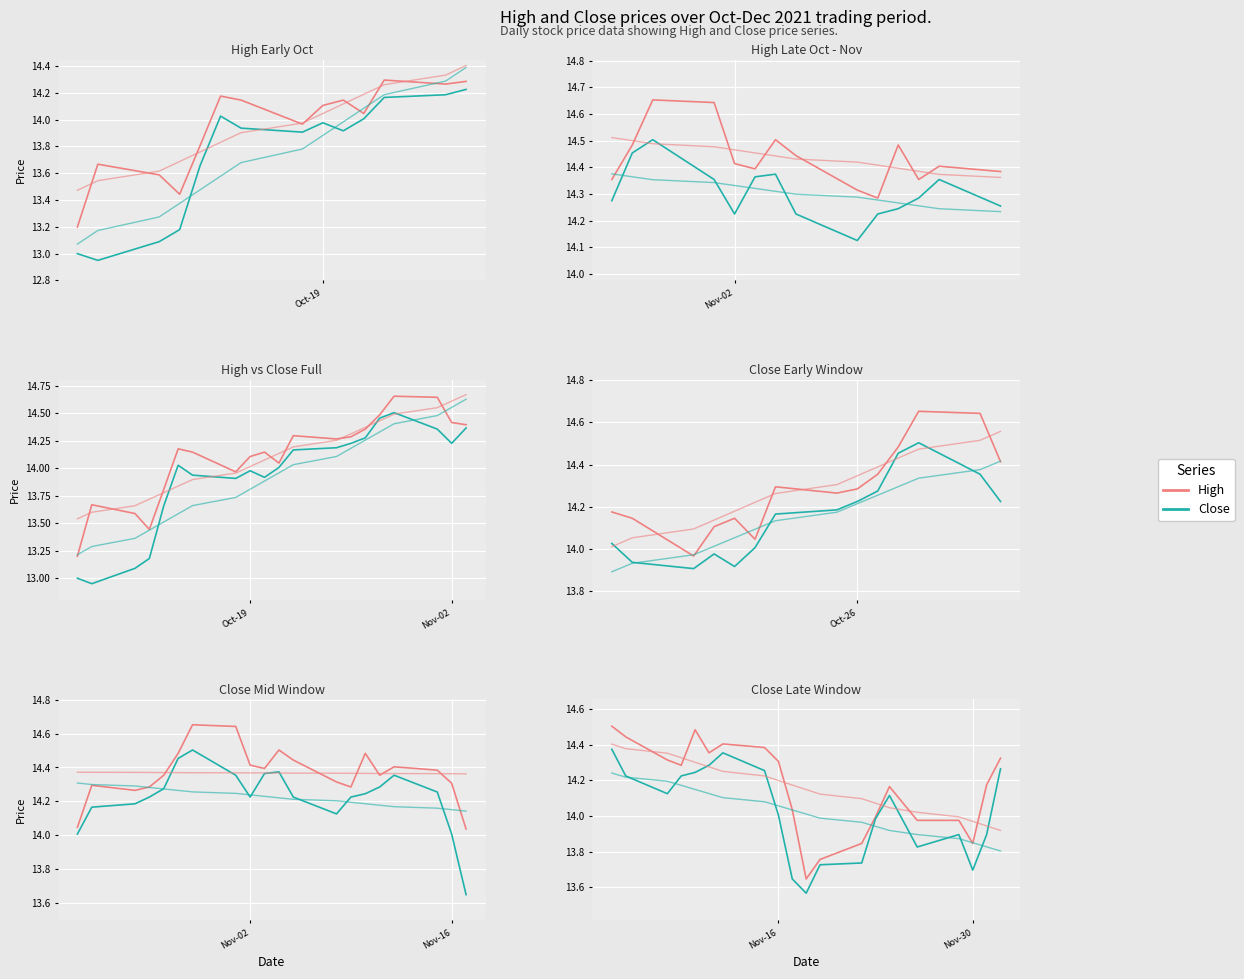

True or false: Close has a value of 6.2 at 12.

False